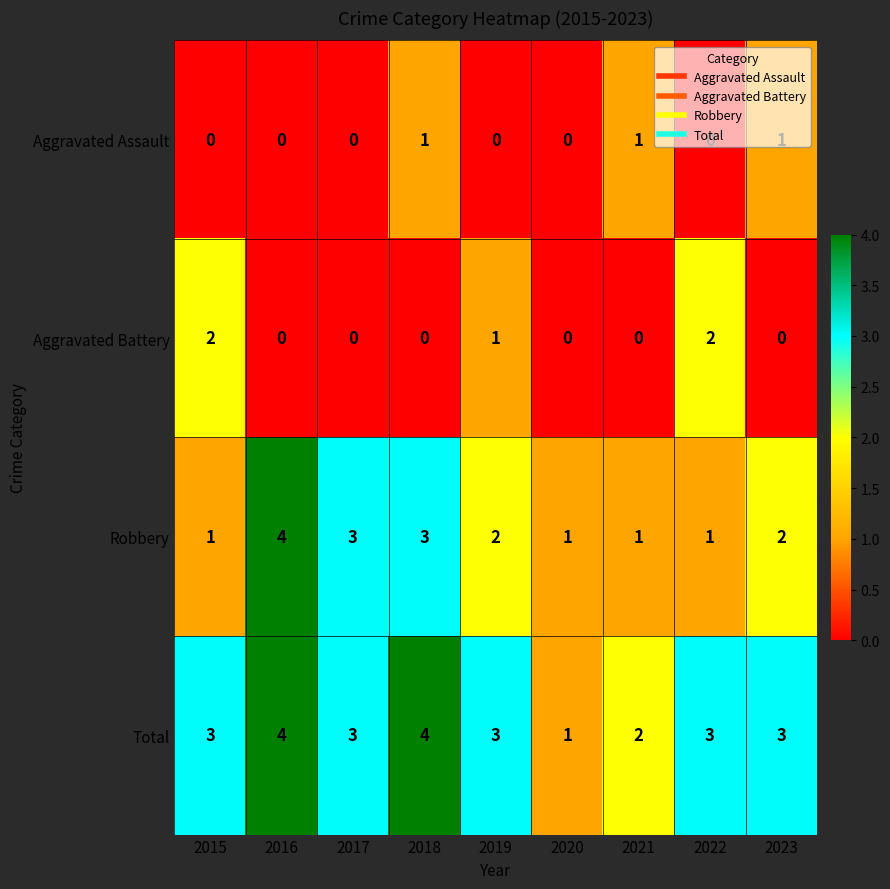

How many distinct data groups are displayed?

4